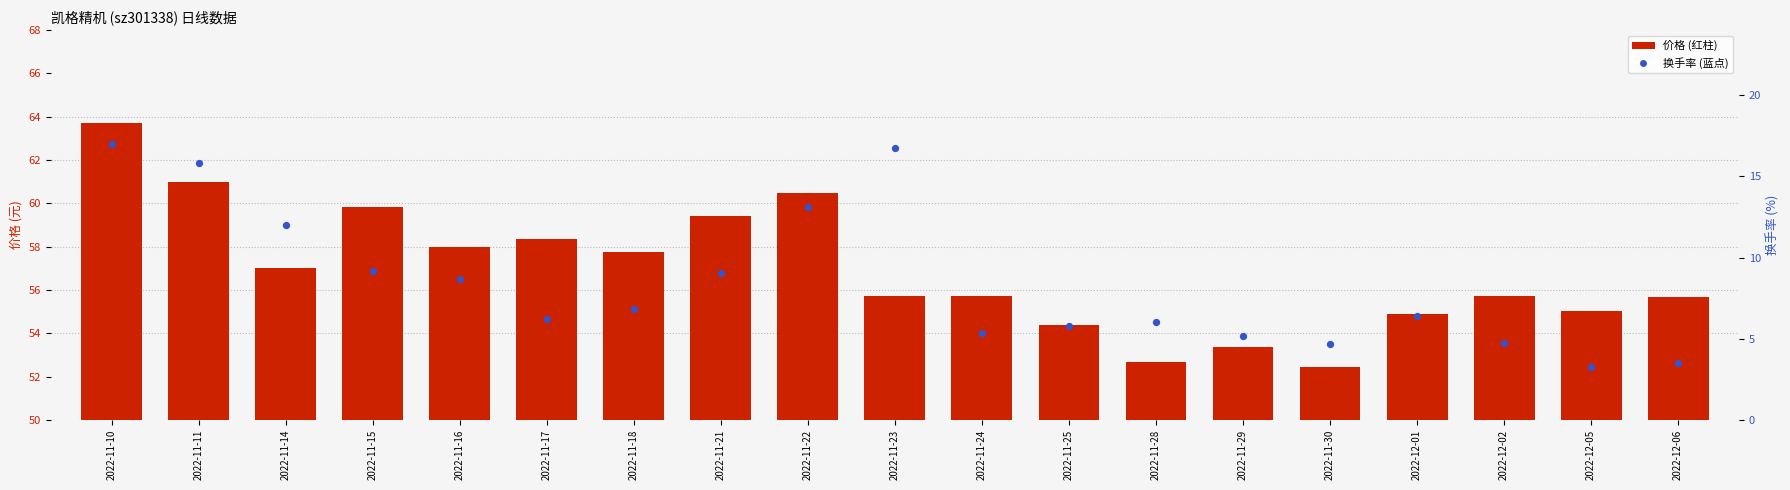

What are all the series names shown in the legend?

价格, 换手率